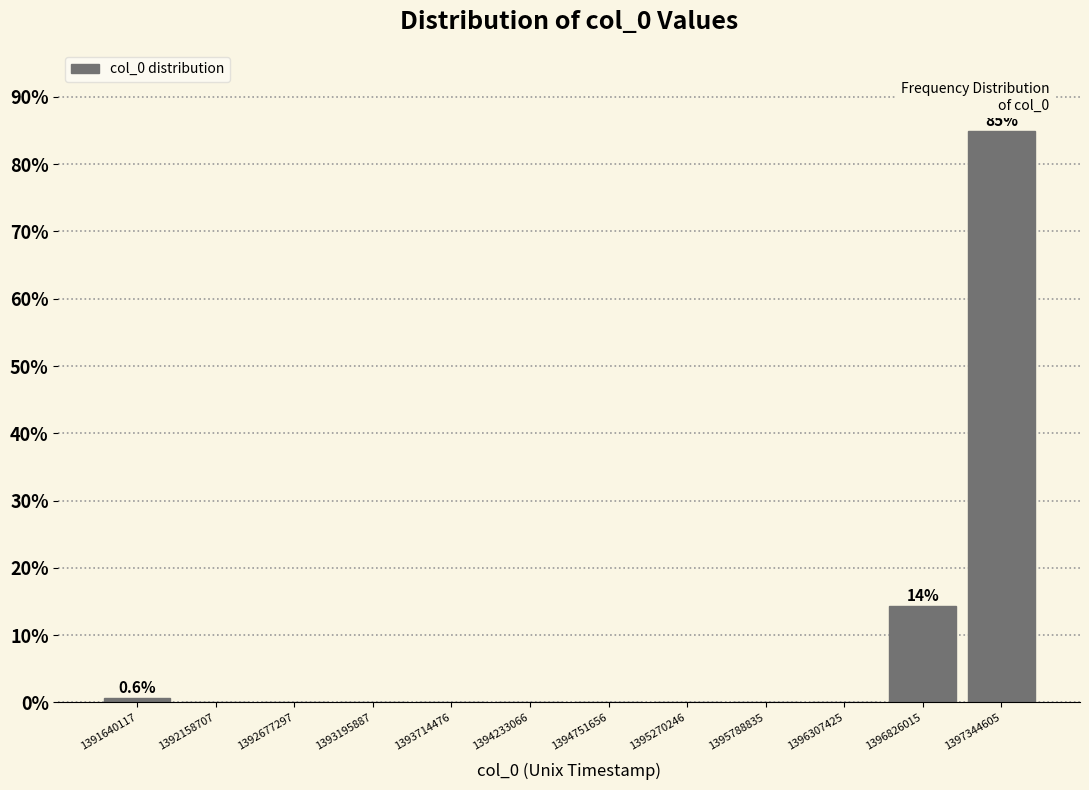

Which range on the x-axis has the tallest bar?

1397100000 to 1397600000